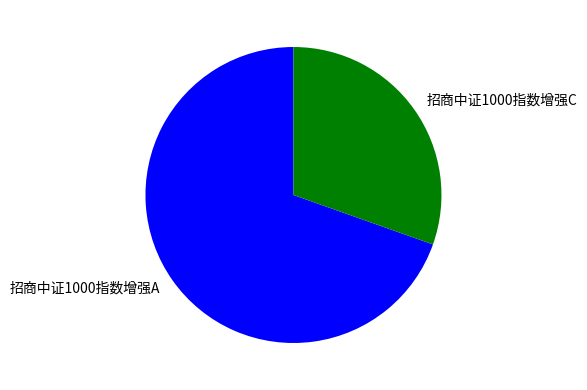

Is there a majority slice in this chart?

Yes